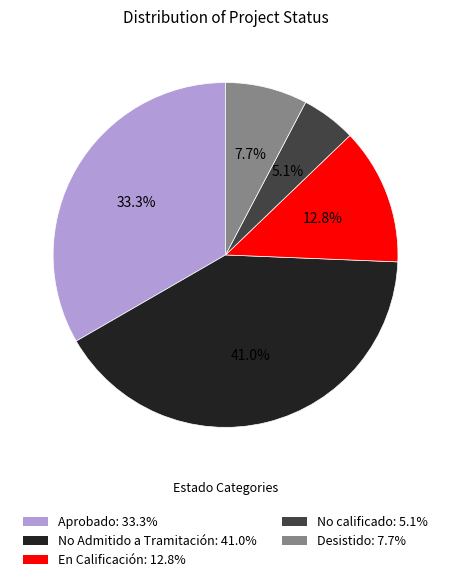

Rank the categories by value from highest to lowest.

No Admitido a Tramitación, Aprobado, En Calificación, Desistido, No calificado